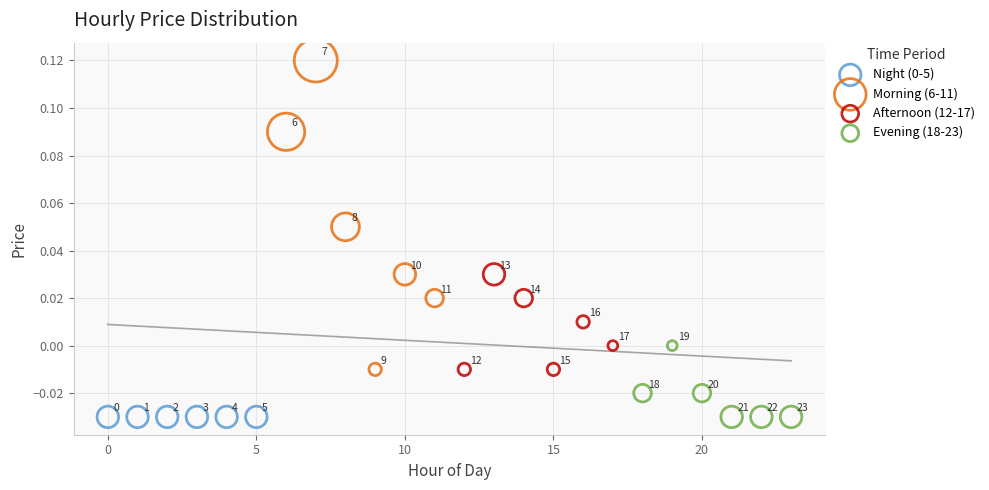

Which series reaches the maximum Y coordinate?

Morning (6-11)